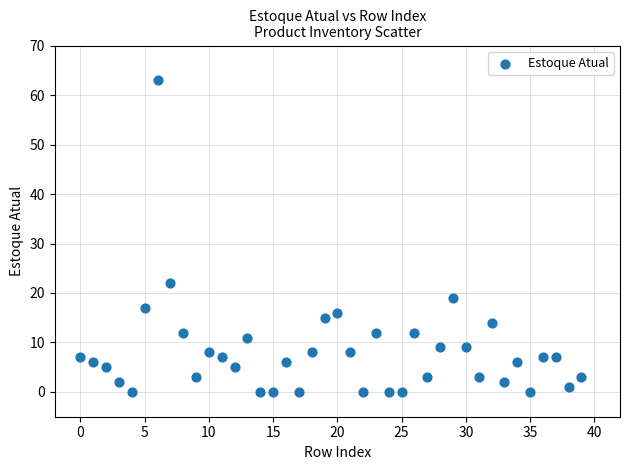

What Y value in the scatter plot is closest to 31?

22